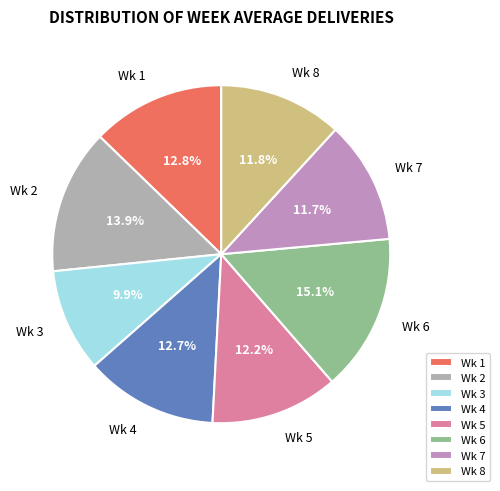

Which has a higher value, Wk 5 or Wk 3?

Wk 5